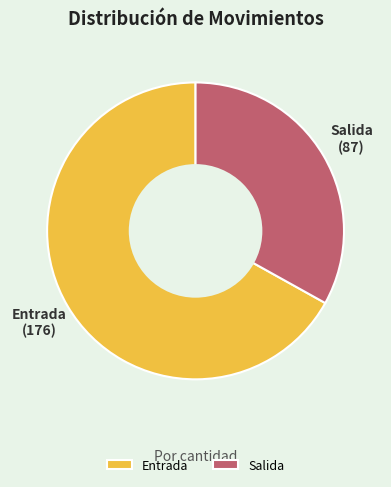

What is the ratio of the value at Entrada to the value at Salida?

2.0